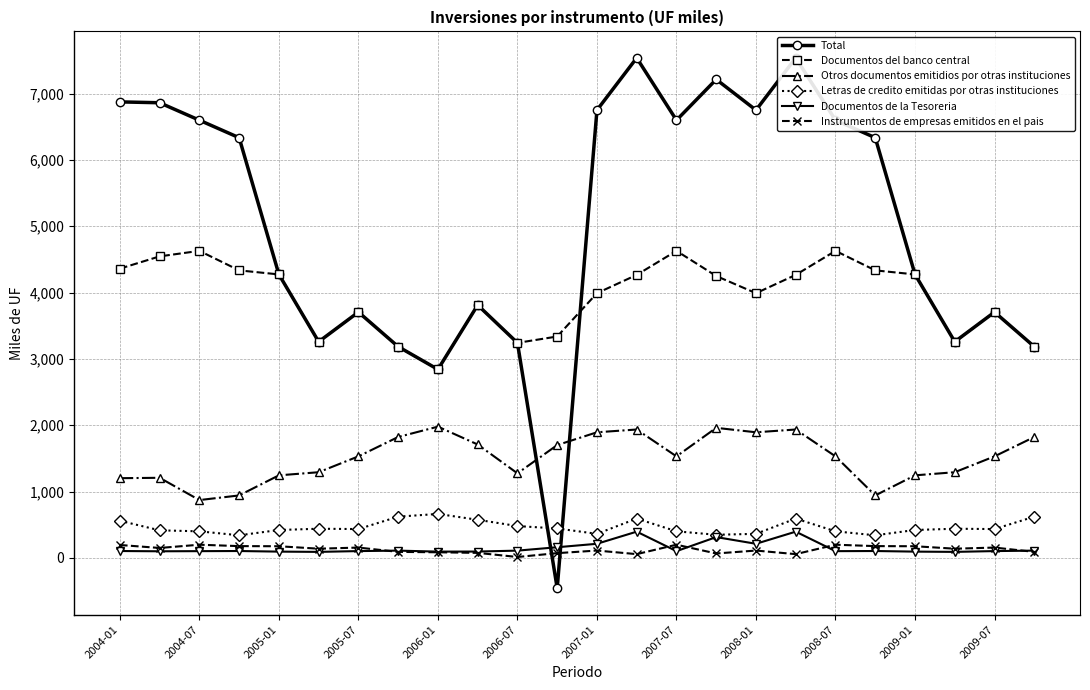

What is the sum of all Documentos de la Tesoreria values?

3486